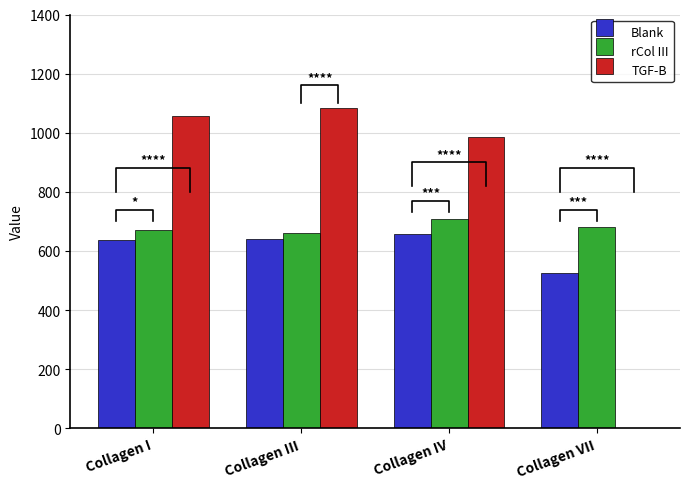

Rank the series at Collagen IV from highest to lowest value.

TGF-B, rCol III, Blank